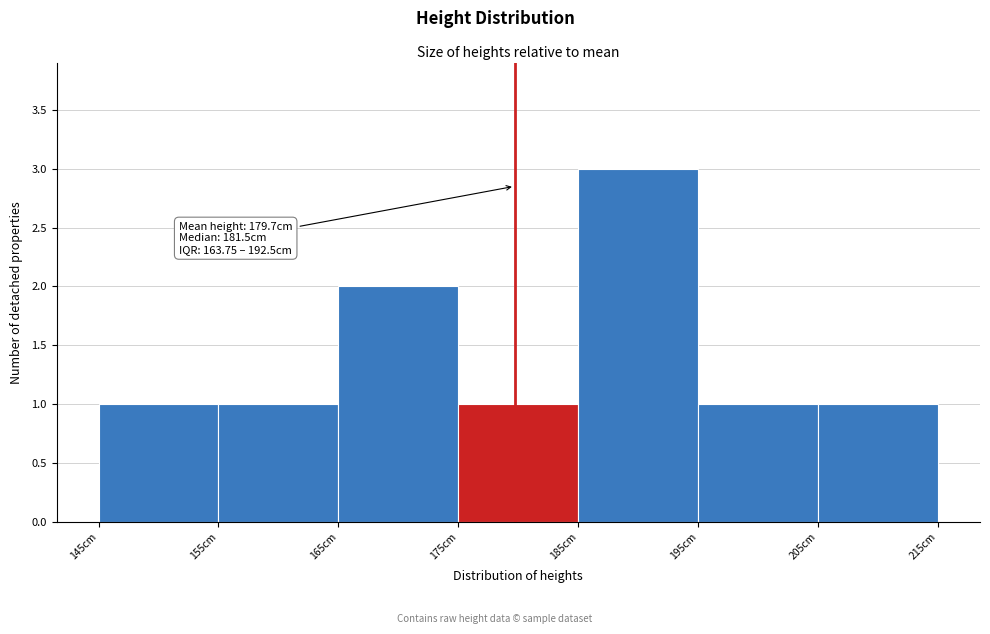

Which range on the x-axis has the tallest bar?

185 to 195